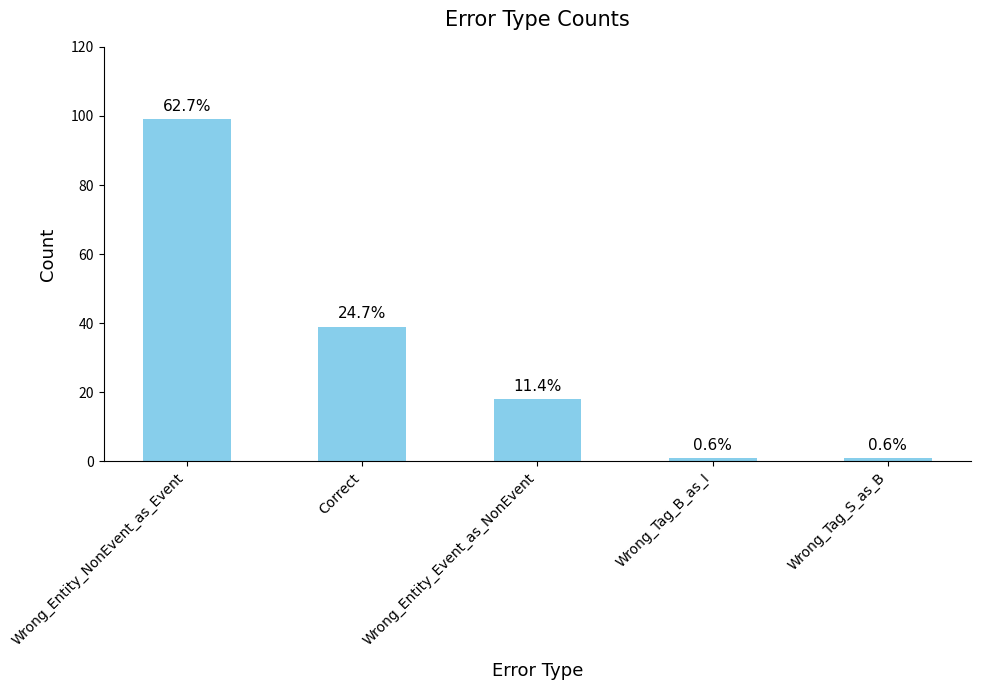

Are the bars horizontal?

No